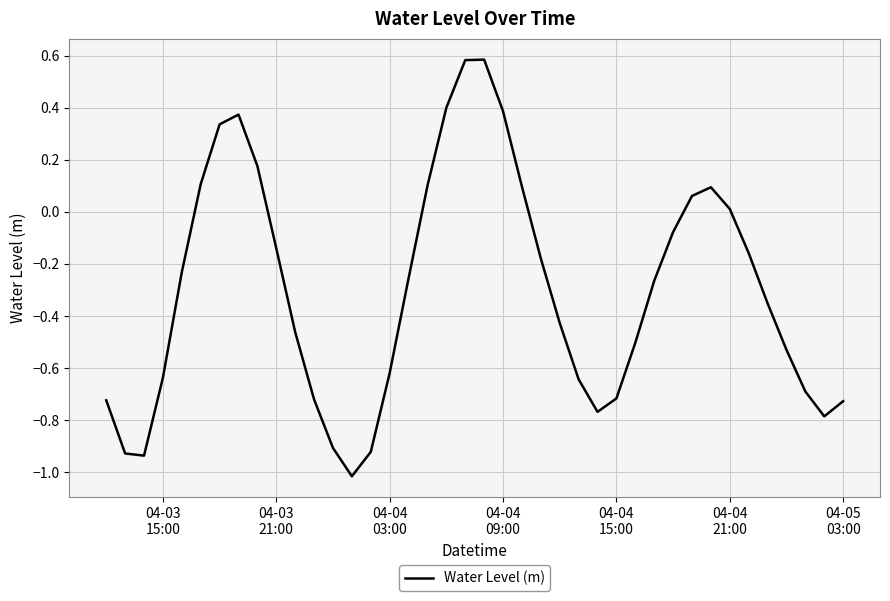

What is the smallest value displayed?

-1.0